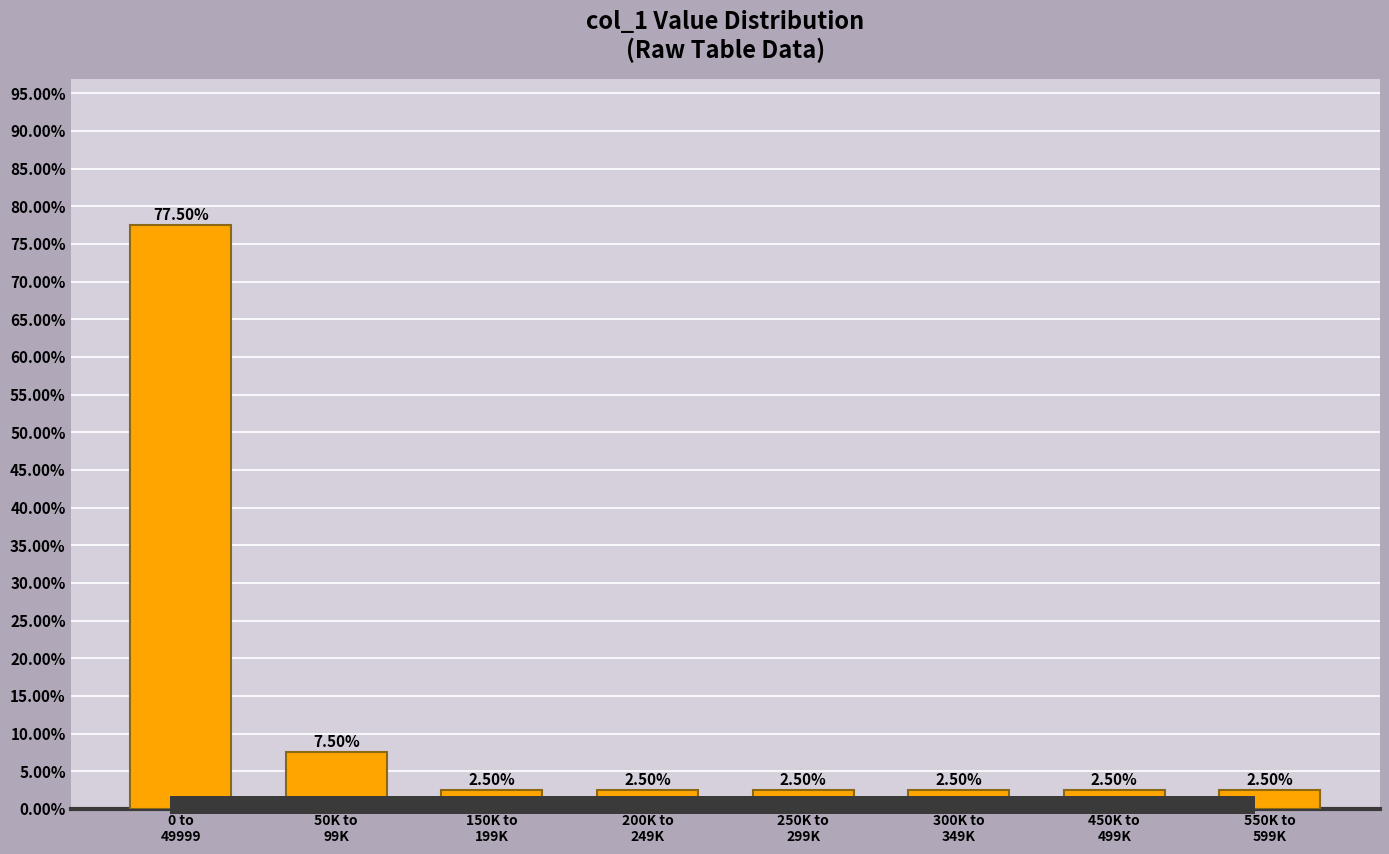

What is the difference between the maximum and second lowest values?

75.0